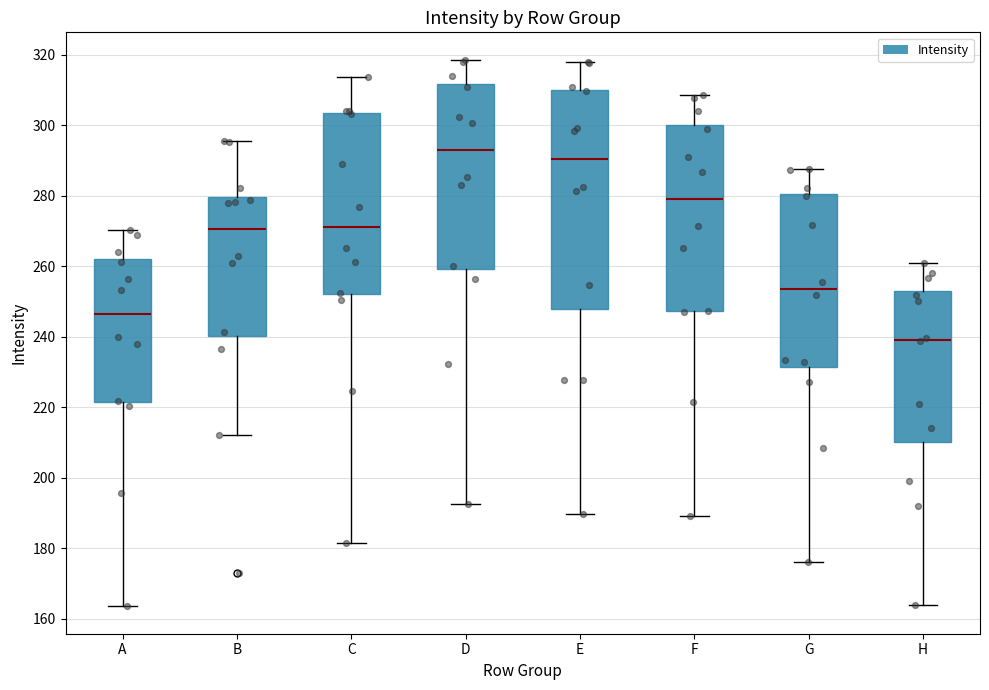

Reading left to right, read every box against the y-axis: the position of its median line, the range the box covers, and the ends of its whiskers. The values are not printed on the chart, so give them approximately, as read against the axis.

A: median 246, box 222 to 262, whiskers 164 to 270
B: median 270, box 240 to 280, whiskers 212 to 296
C: median 272, box 252 to 304, whiskers 182 to 314
D: median 292, box 260 to 312, whiskers 192 to 318
E: median 290, box 248 to 310, whiskers 190 to 318
F: median 280, box 248 to 300, whiskers 190 to 308
G: median 254, box 232 to 280, whiskers 176 to 288
H: median 240, box 210 to 252, whiskers 164 to 260